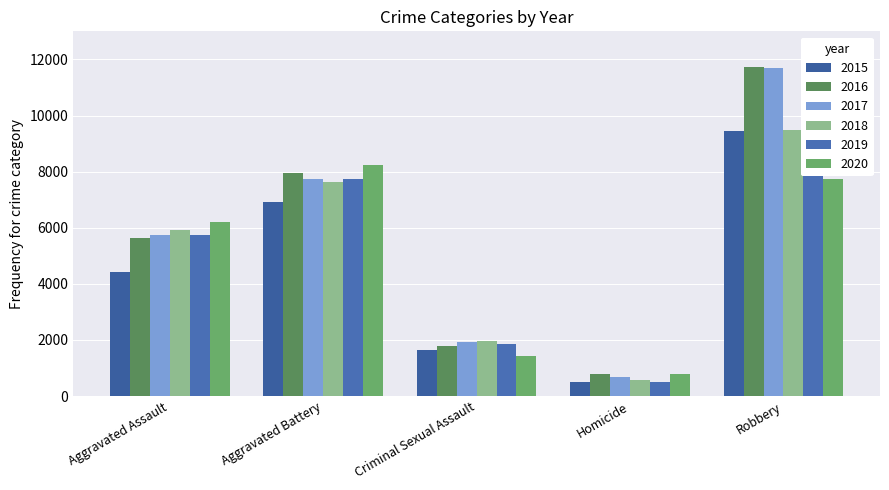

At how many categories does at least one series exceed 1460?

4